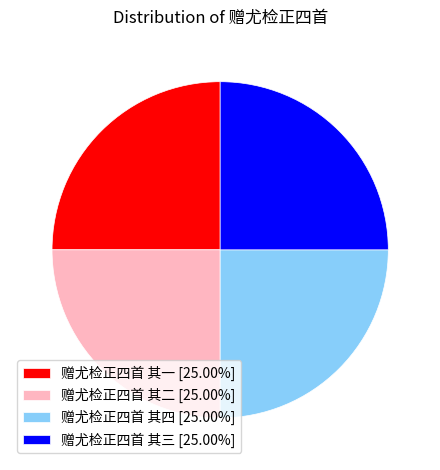

What is the ratio of the value at 赠尤检正四首 其二 [25.00%] to the value at 赠尤检正四首 其三 [25.00%]?

1.0